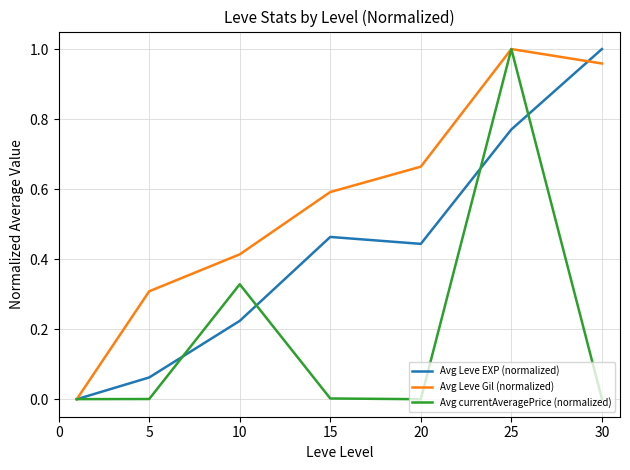

List the series in order of their overall mean, lowest first.

Avg currentAveragePrice (normalized), Avg Leve EXP (normalized), Avg Leve Gil (normalized)